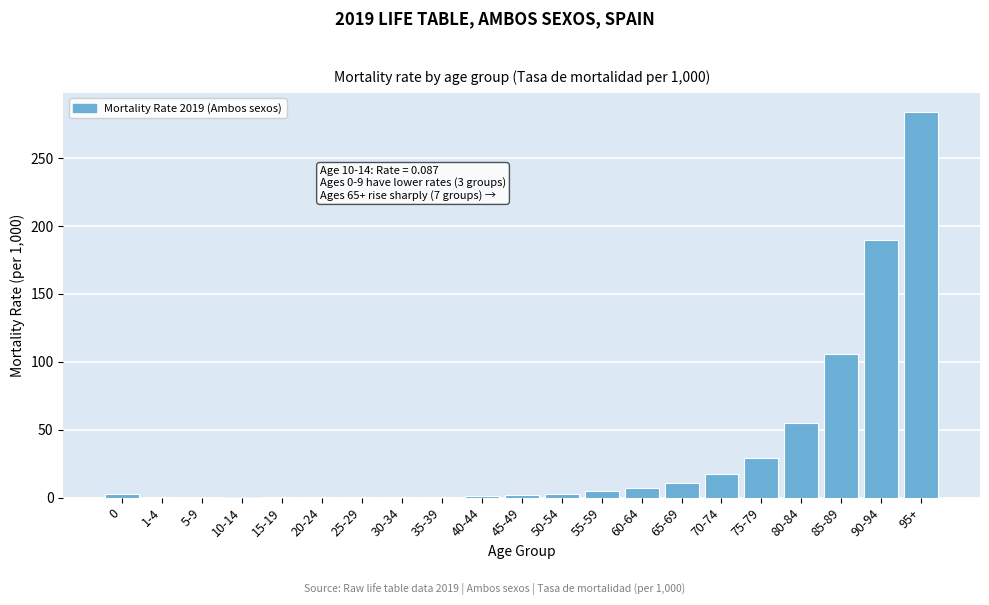

What is the maximum value shown in the chart?

283.9